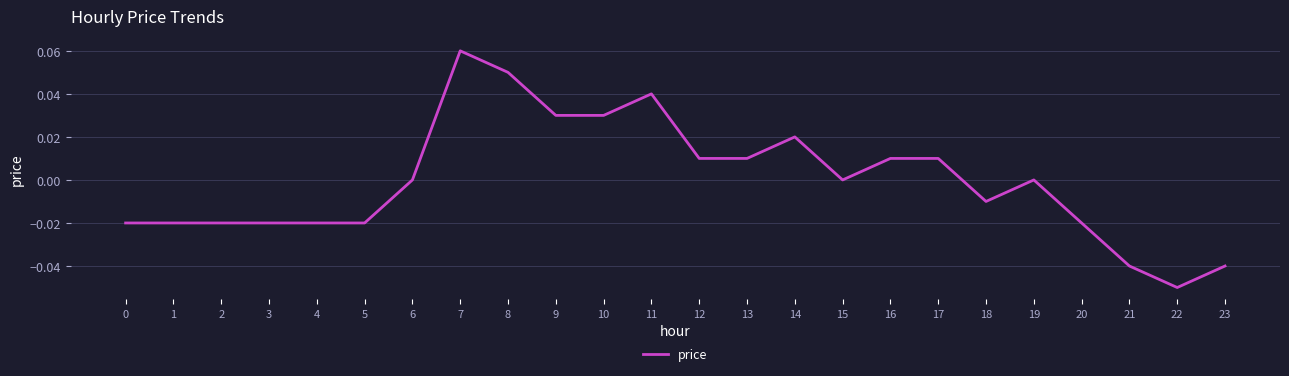

Between 22 and 19, which is larger?

19